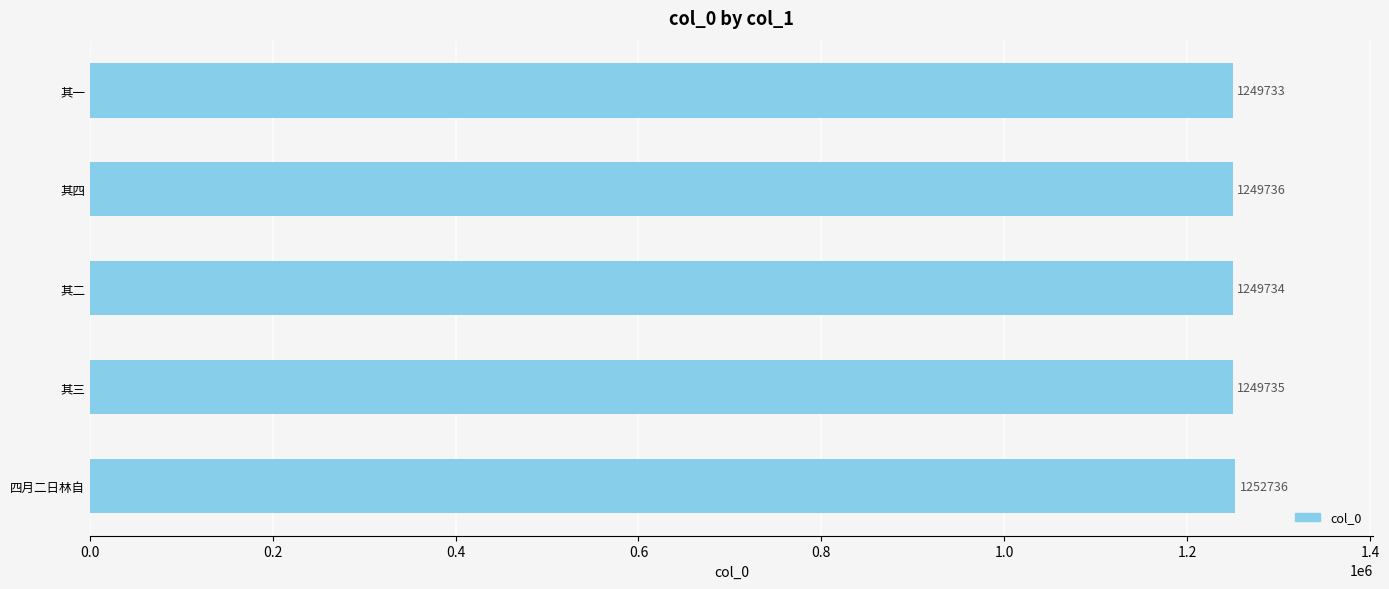

True or false: the data shows 253489 at 其一.

False